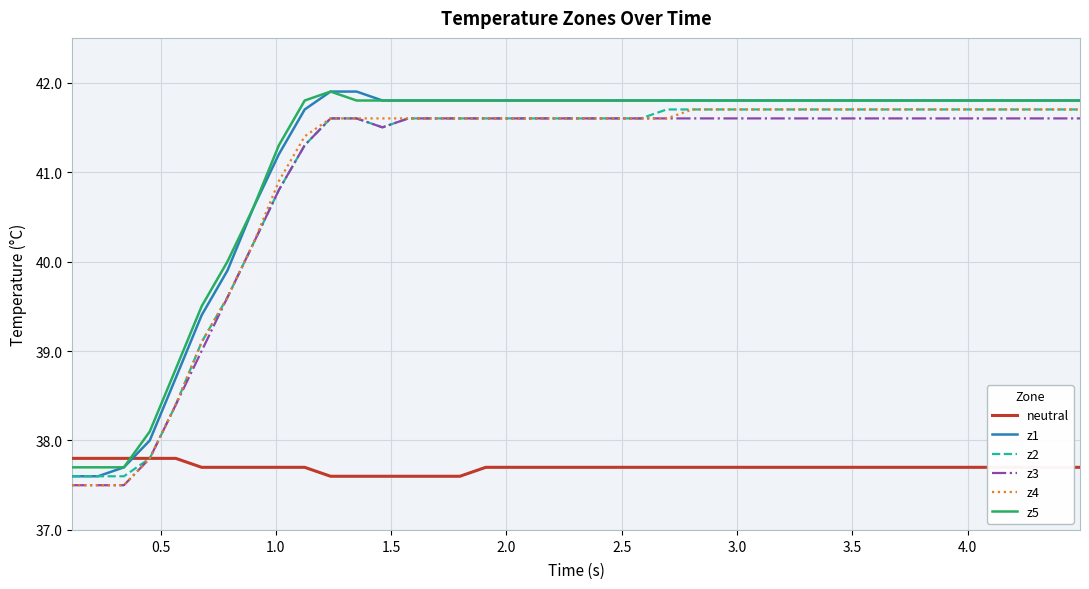

True or false: z5 and z3 cross at least once.

False